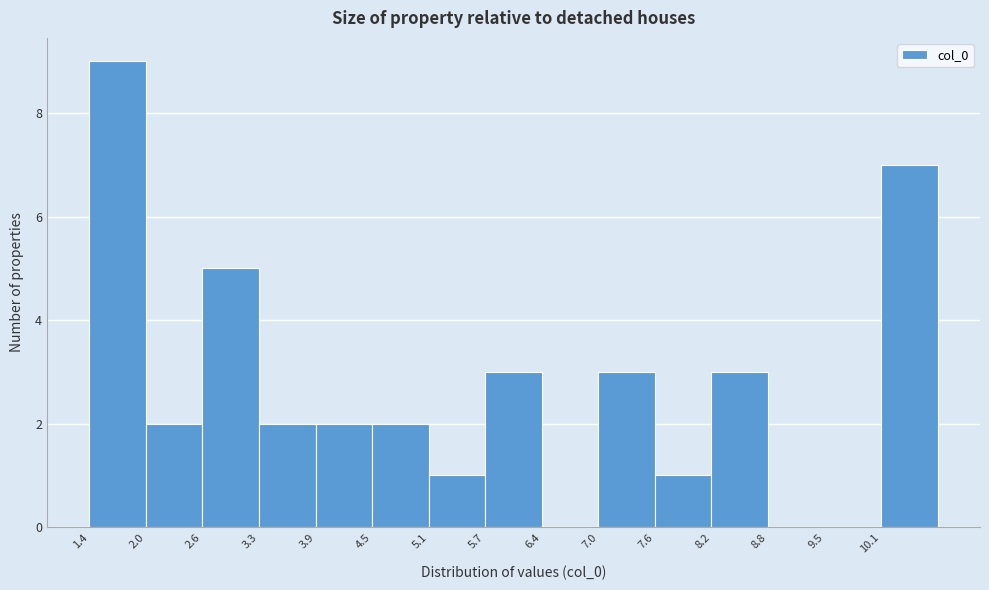

Over which range of the x-axis is the bar tallest?

1.4 to 2.0